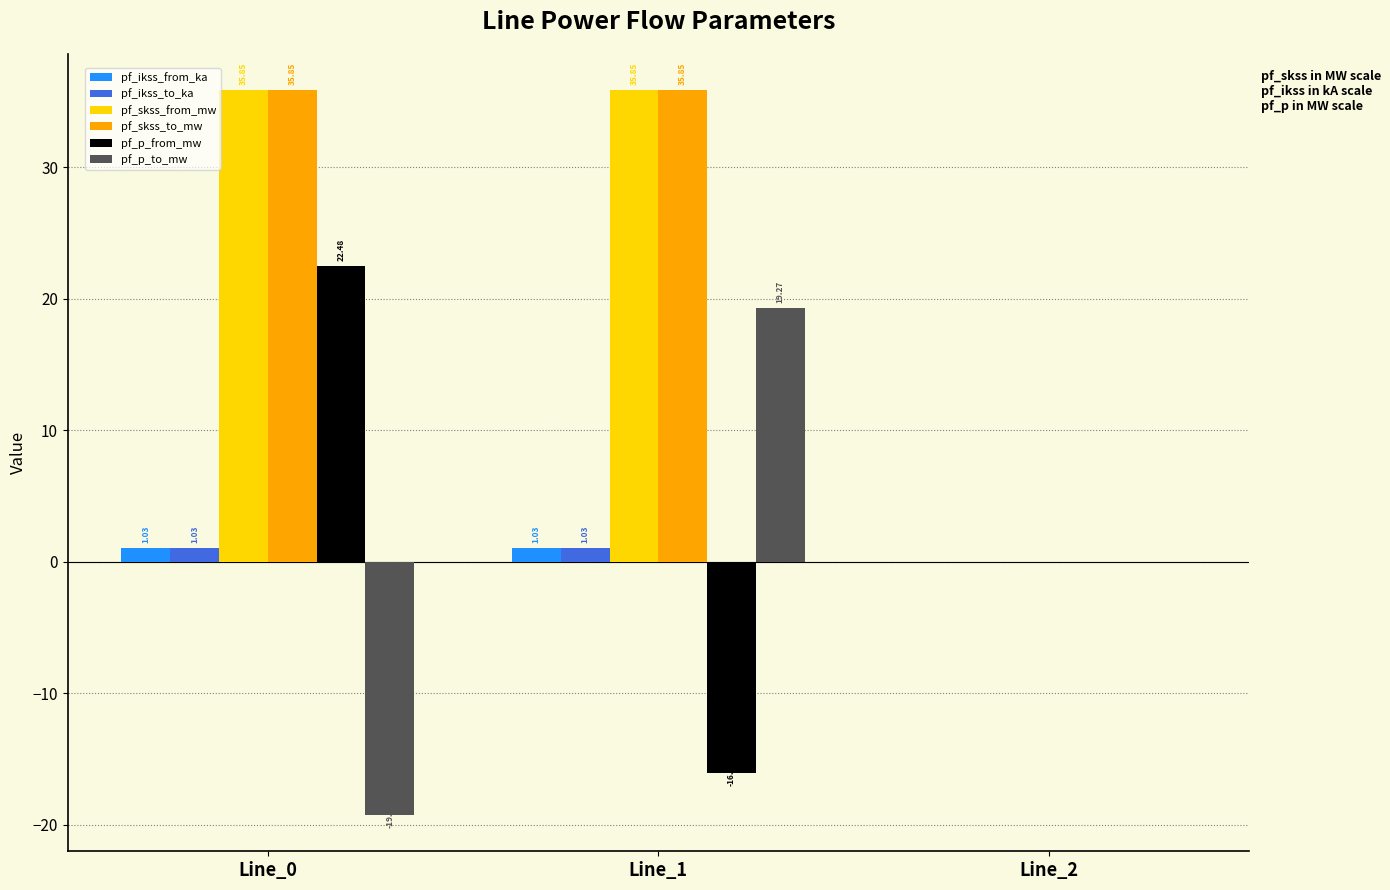

Which category has the highest value in the pf_p_from_mw series?

Line_0